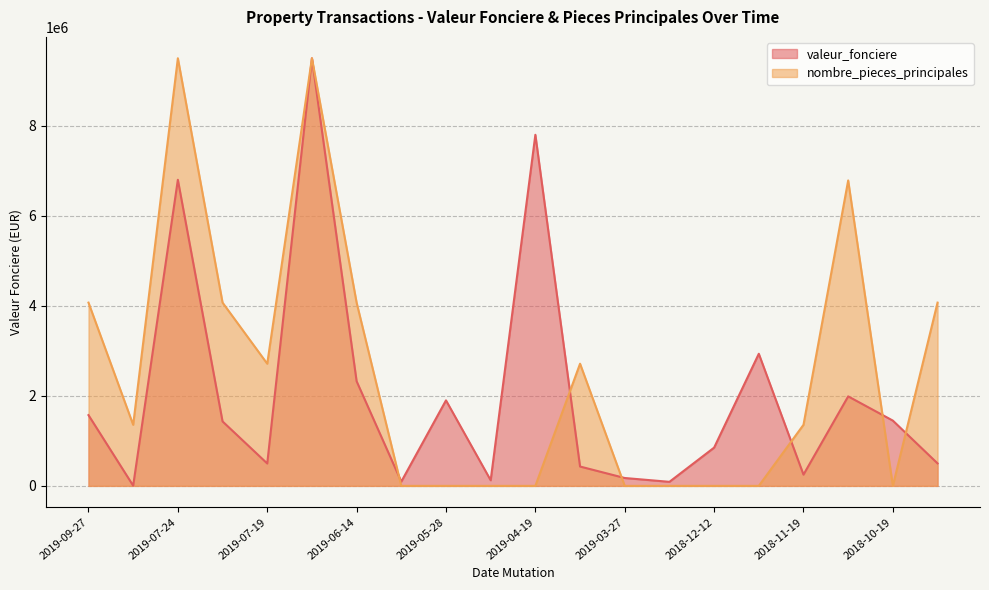

How many lines are shown in the chart?

2